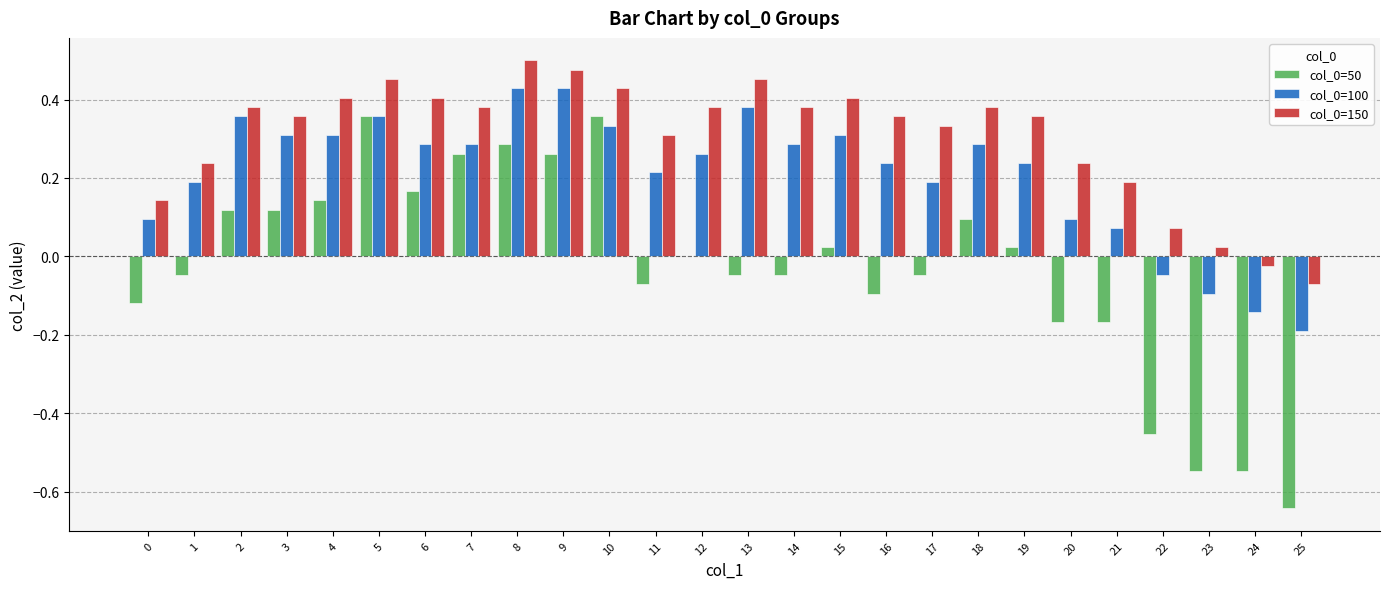

True or false: col_0=100 has a value of 0.1 at 0.

True